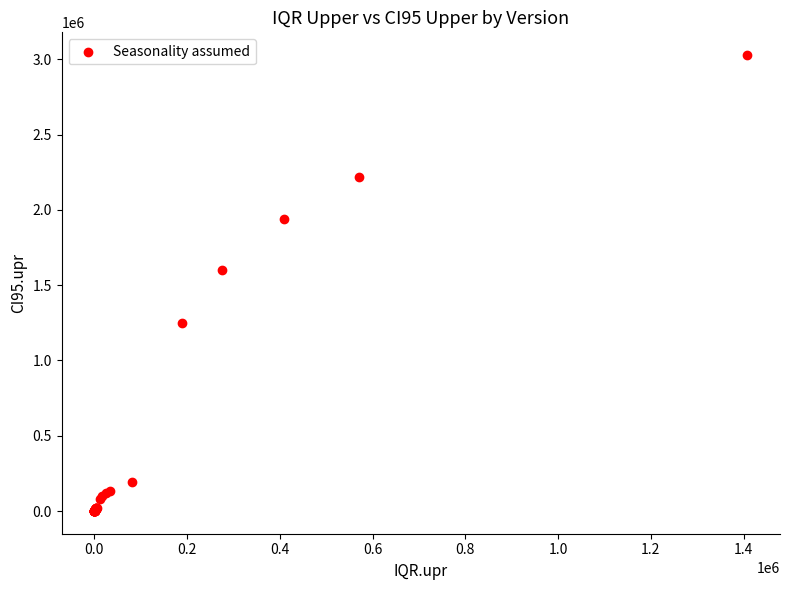

What Y value in the scatter plot is closest to 1514088?

1600157